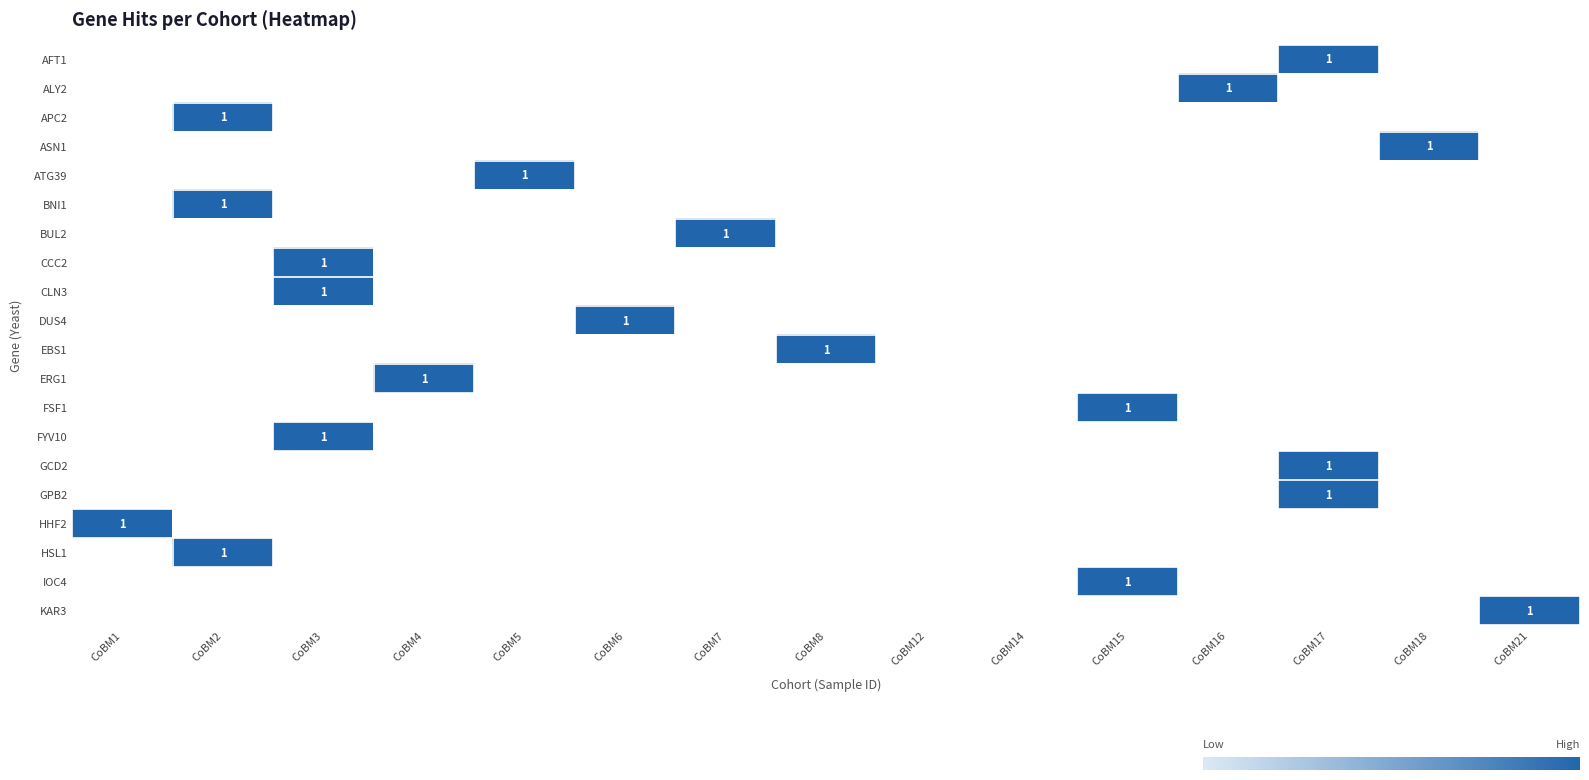

At CoBM15, list the series in order from smallest to largest.

AFT1, ALY2, APC2, ASN1, ATG39, BNI1, BUL2, CCC2, CLN3, DUS4, EBS1, ERG1, FSF1, FYV10, GCD2, GPB2, HHF2, HSL1, IOC4, KAR3